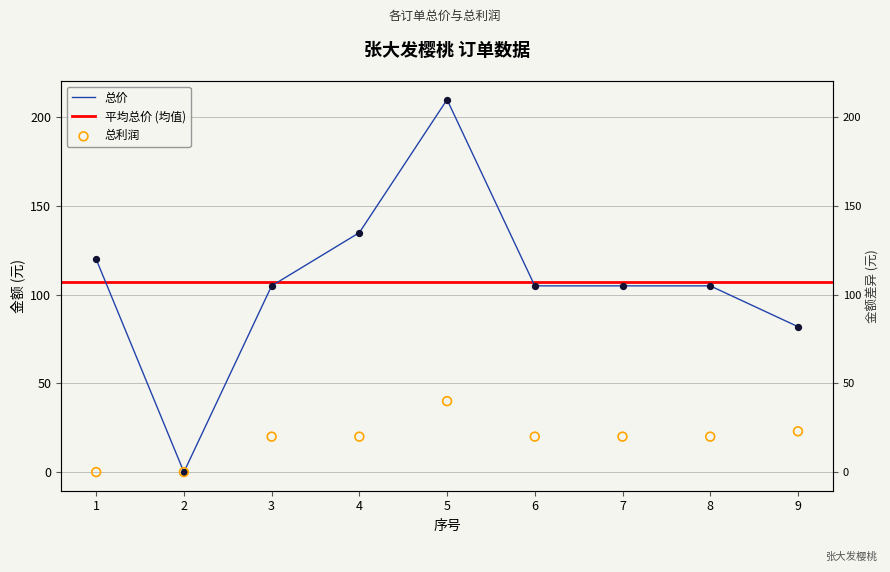

Which series reaches the maximum Y coordinate?

总价